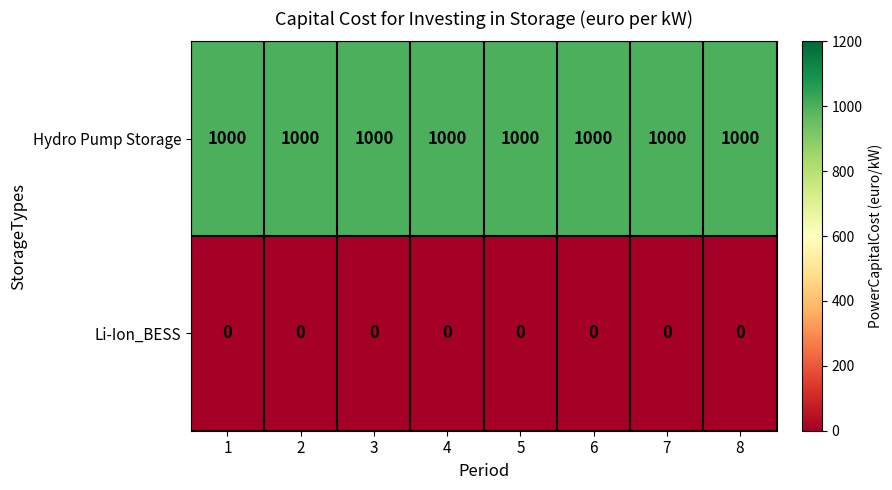

At how many categories does at least one series exceed 151?

8